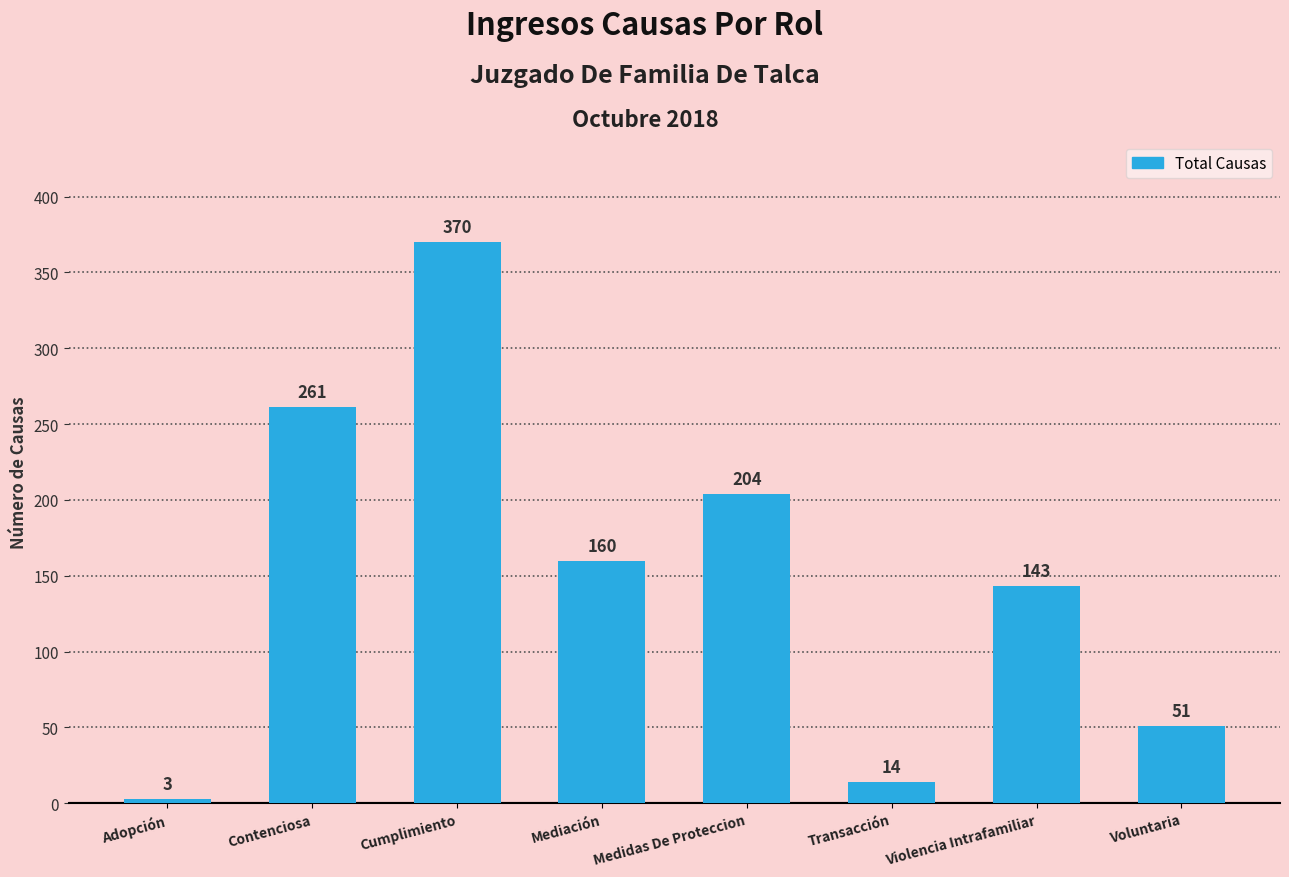

How many data points are less than 160?

4